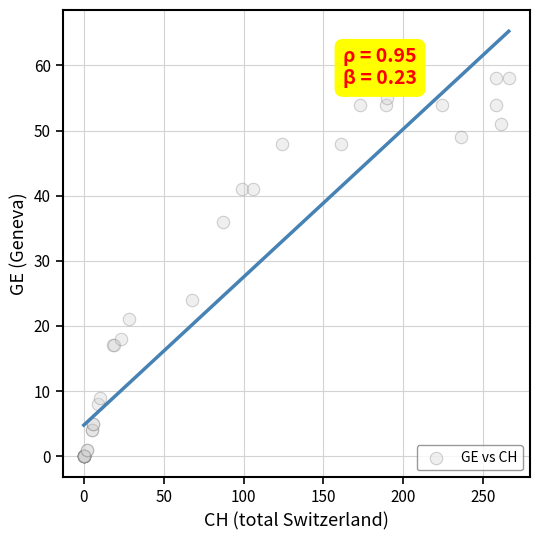

What Y value in the scatter plot is closest to 29?

24